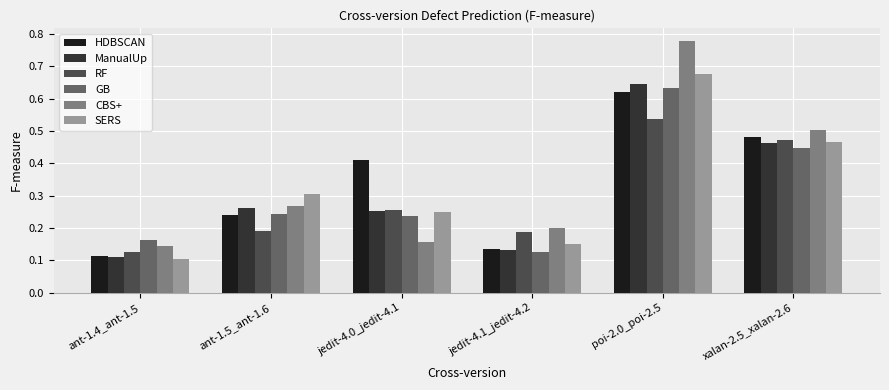

Which label corresponds to the smallest value in the chart?

ant-1.4_ant-1.5